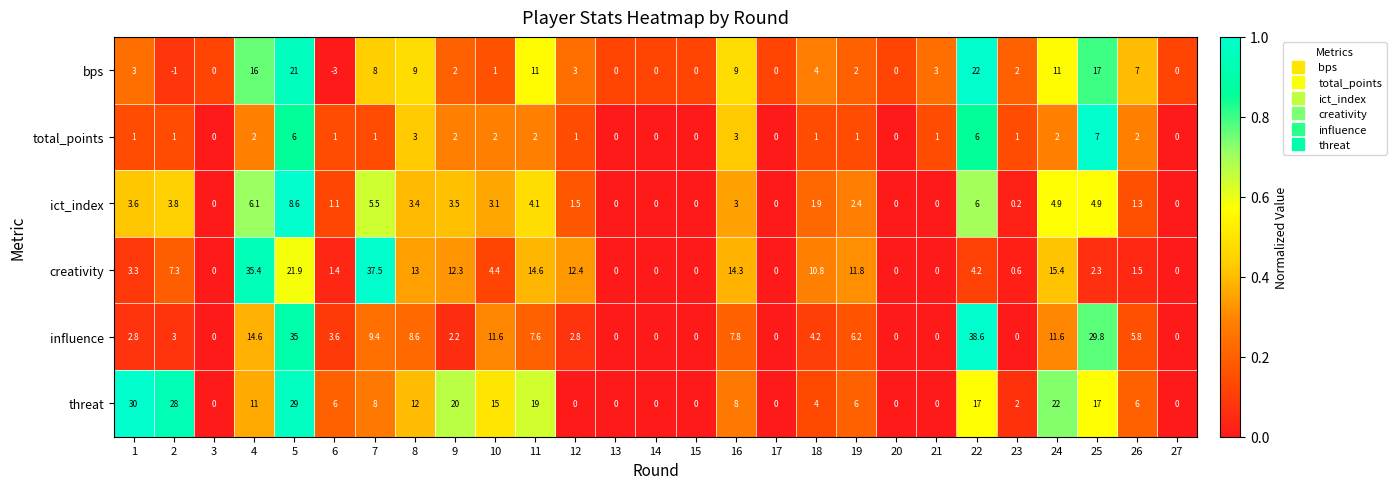

The influence series shows 5.8 at 6. True or false?

False